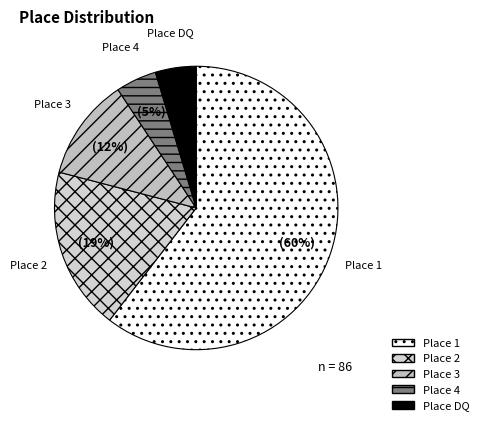

To the nearest percent, what percentage of the pie is Place 3?

12%